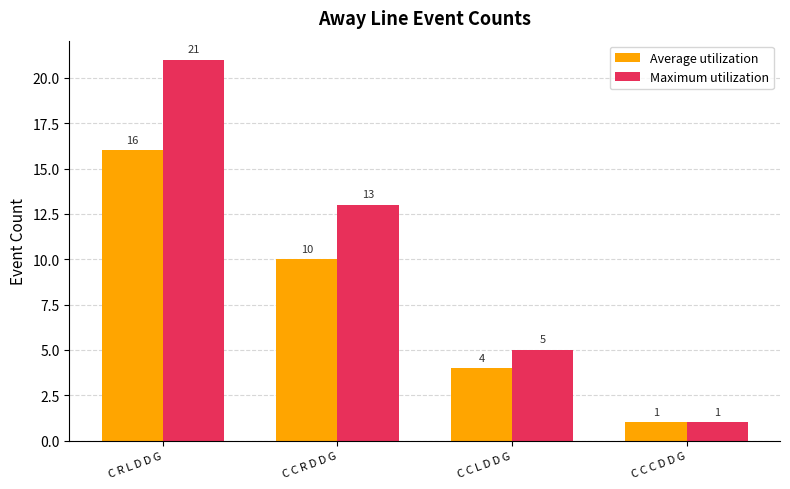

At how many categories does at least one series exceed 12?

2